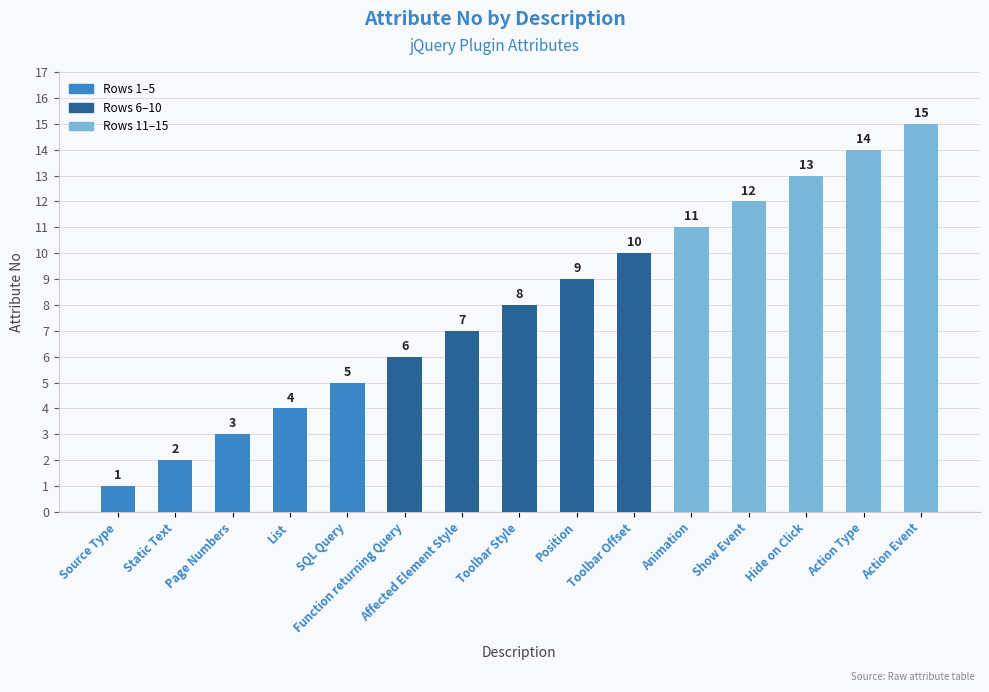

List the labels in order of value, largest first.

Action Event, Action Type, Hide on Click, Show Event, Animation, Toolbar Offset, Position, Toolbar Style, Affected Element Style, Function returning Query, SQL Query, List, Page Numbers, Static Text, Source Type